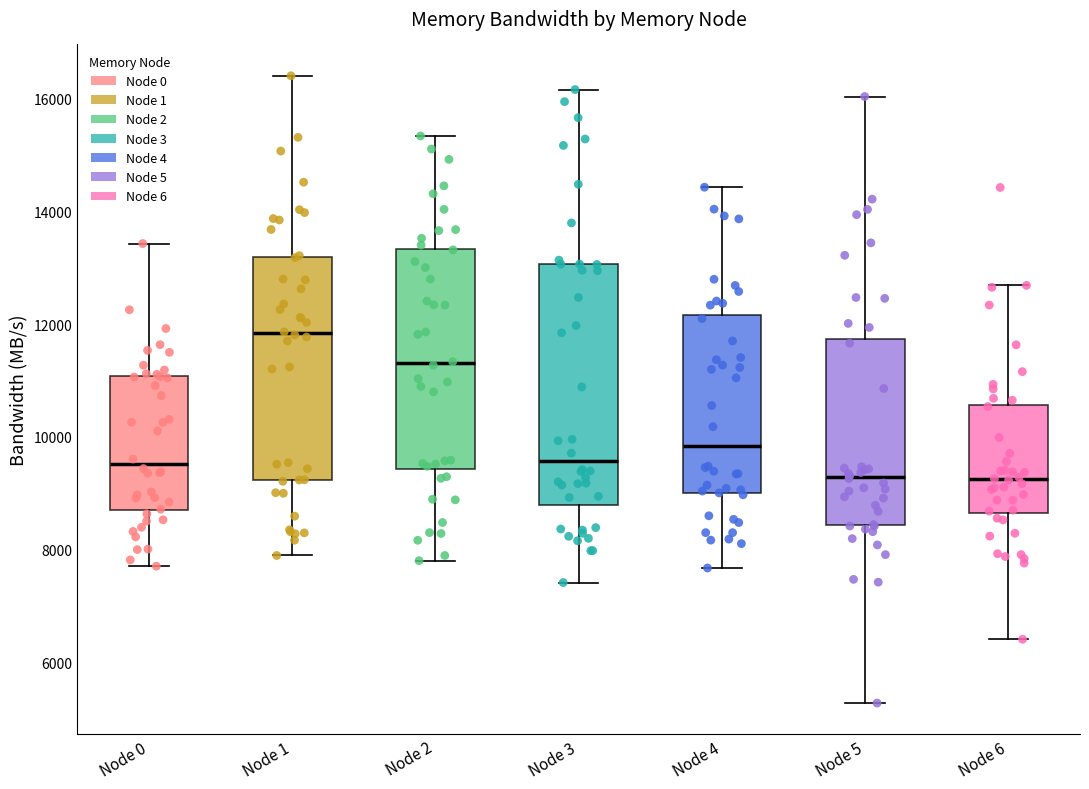

Which box is the tallest, from its lower edge to its upper edge?

Node 3